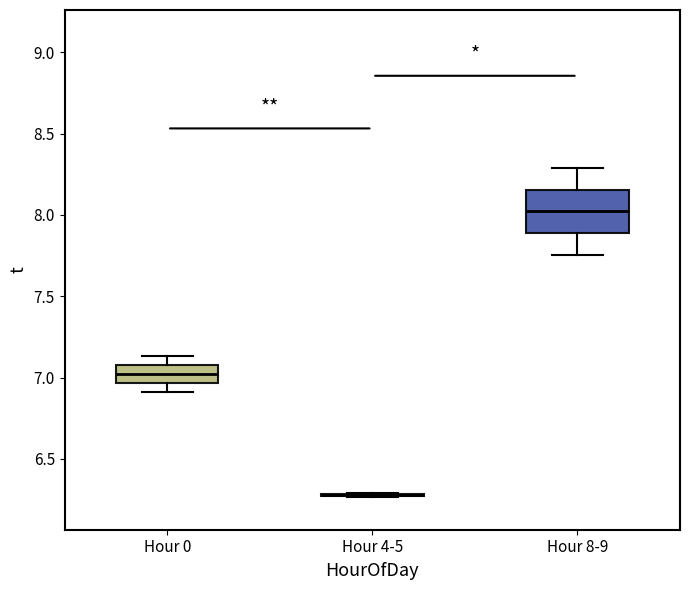

Comparing the boxes themselves (not the whiskers), which one is the tallest?

Hour 8-9